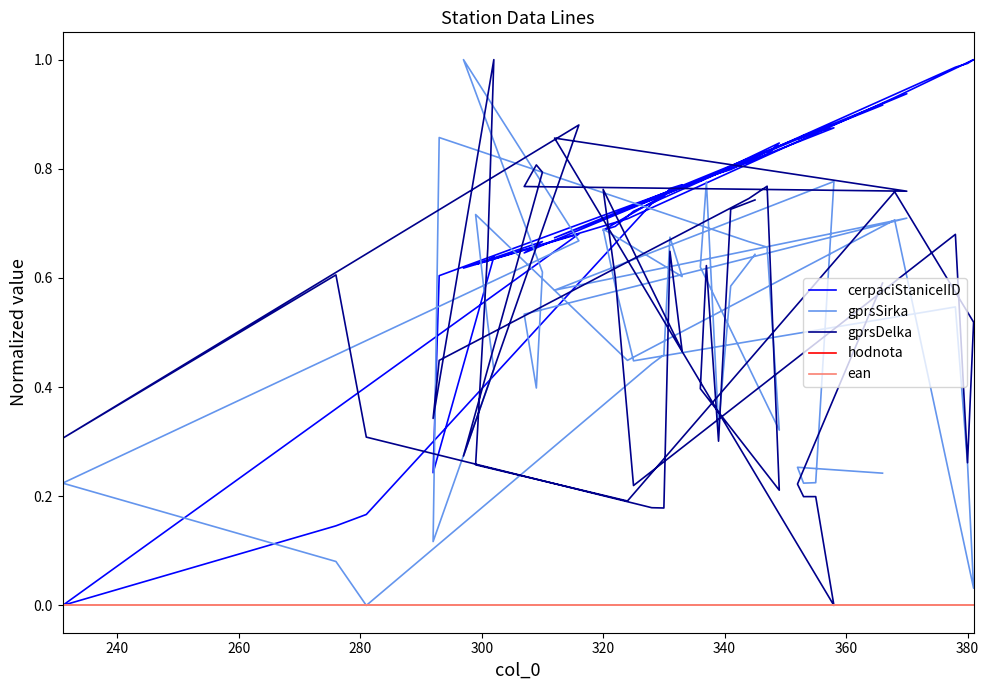

Rank the series by their maximum value, from lowest to highest.

hodnota, ean, cerpaciStaniceIID, gprsSirka, gprsDelka